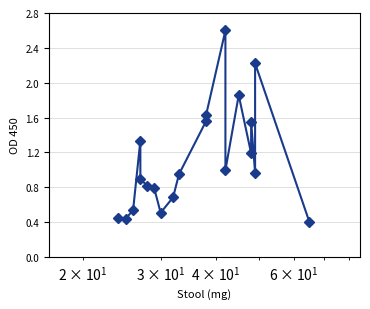

How many categories are shown in the chart?

20